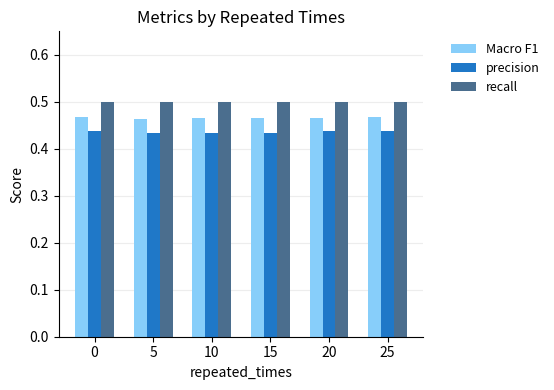

Is it true that Macro F1 equals 0.7 at 15?

False